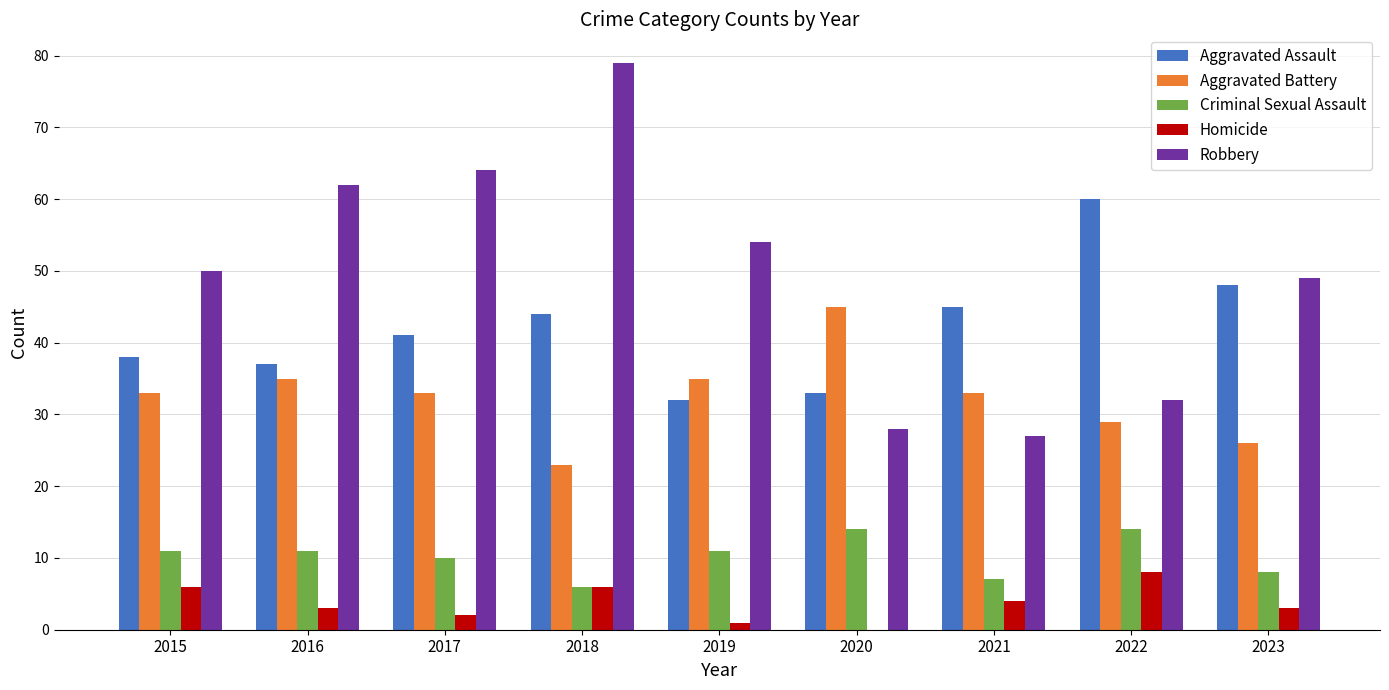

What are all the series names shown in the legend?

Aggravated Assault, Aggravated Battery, Criminal Sexual Assault, Homicide, Robbery